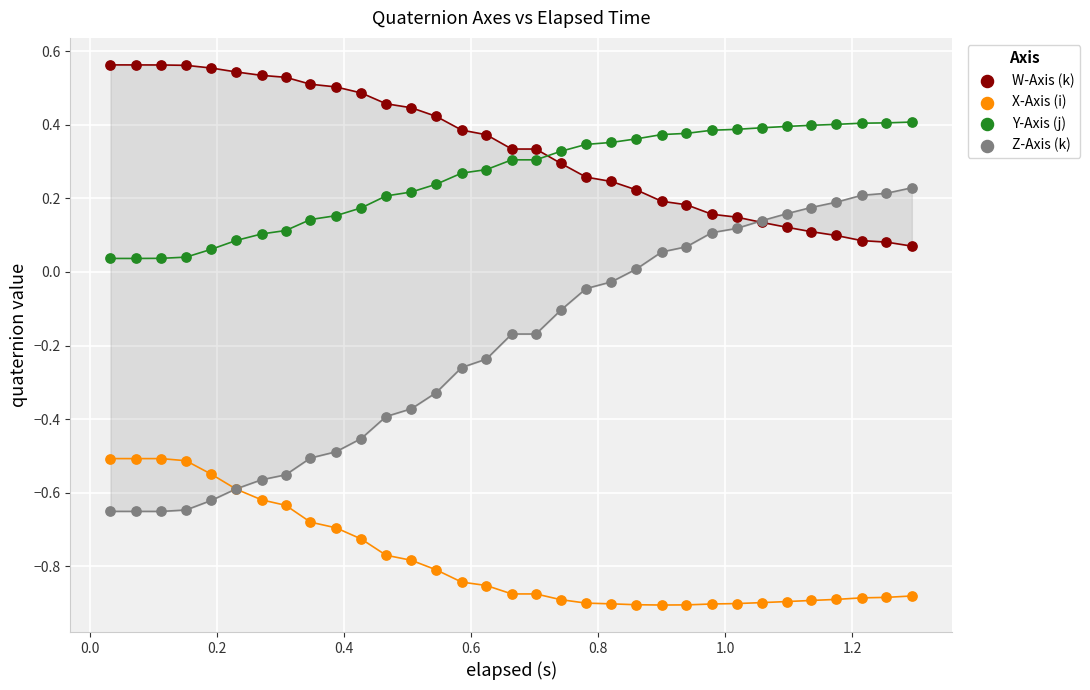

Which series has the widest spread of Y values?

Z-Axis (k)